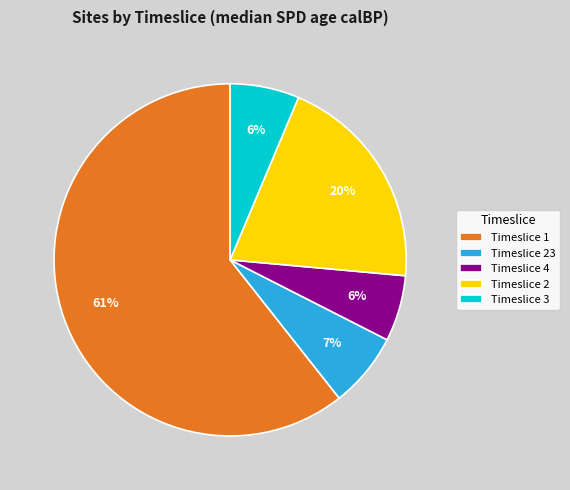

Is there any slice that represents more than half of the pie?

Yes